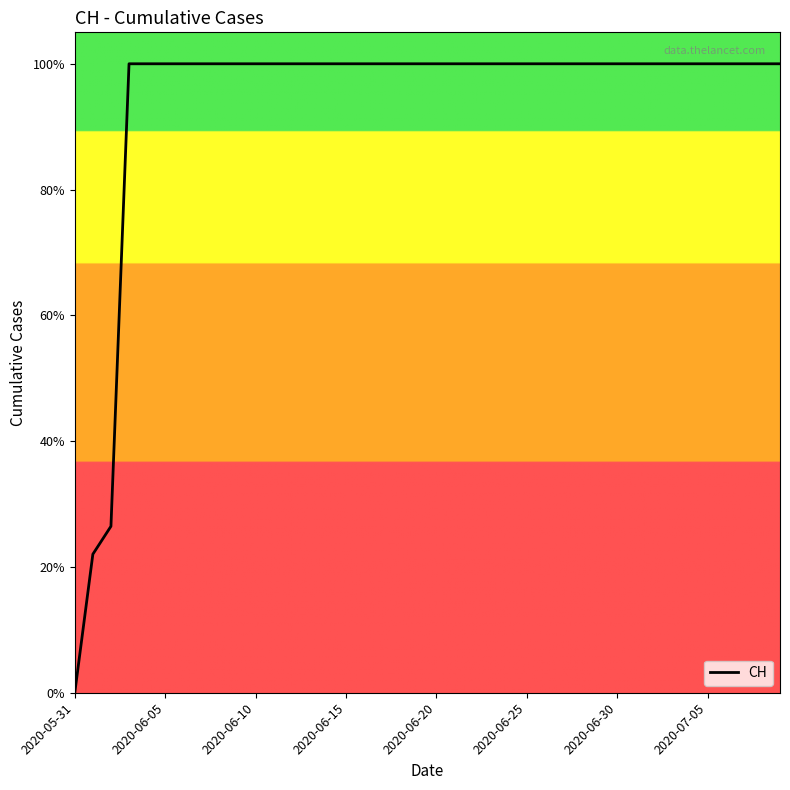

Is this an area chart (filled region under the line)?

No